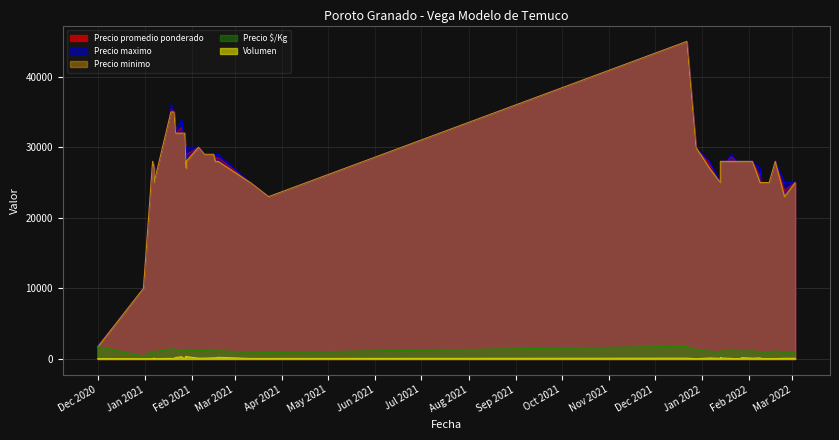

Between 13 and 37, which series saw the biggest shift?

Precio maximo